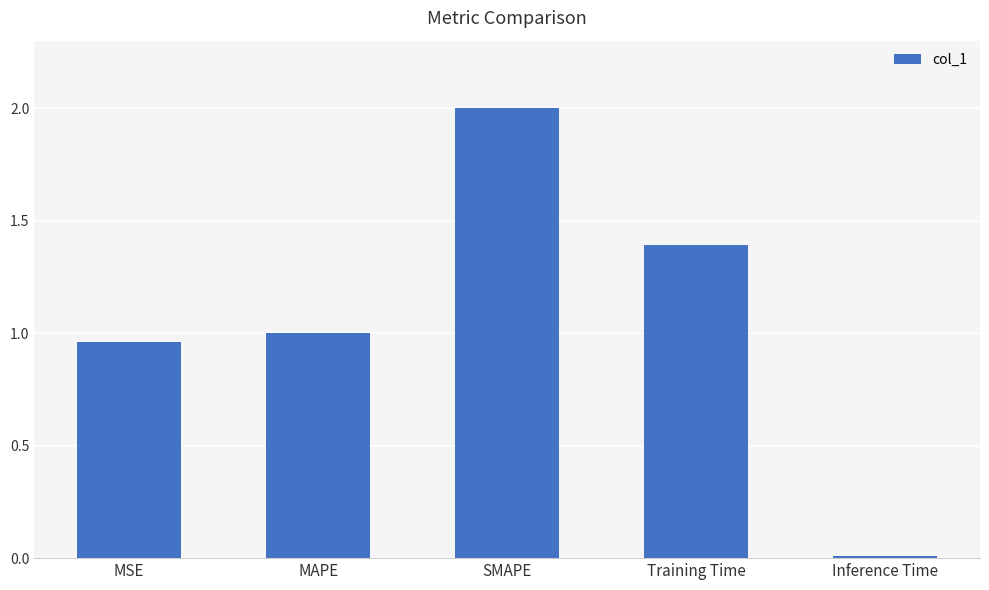

What is the label of the 5th bar from the left?

Inference Time